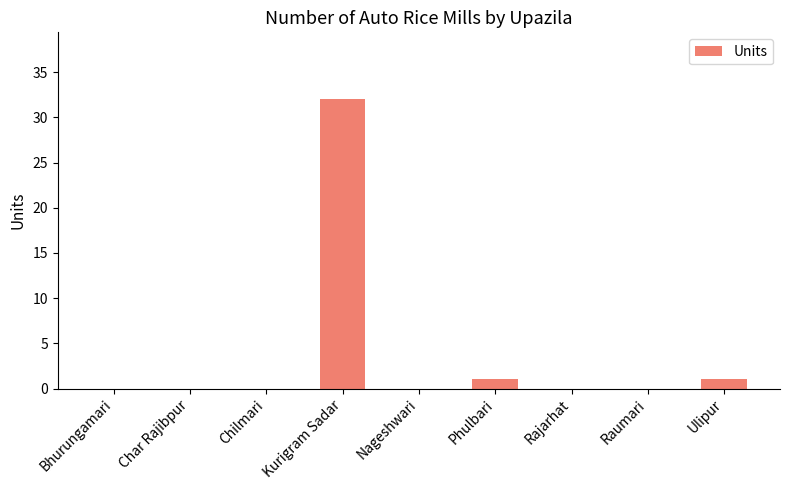

What is the greatest value displayed?

32